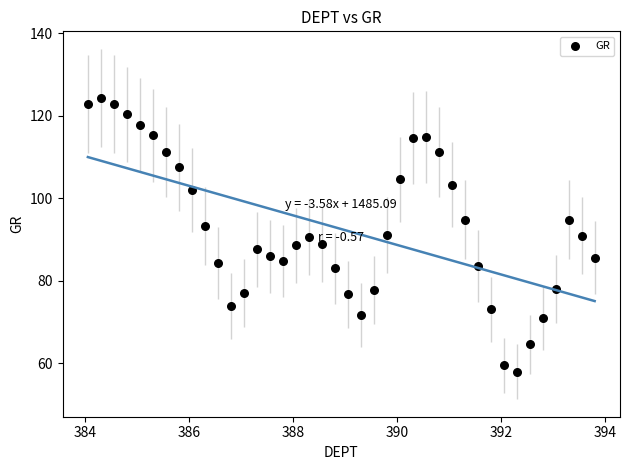

What is the range of Y values (max minus min)?

66.3